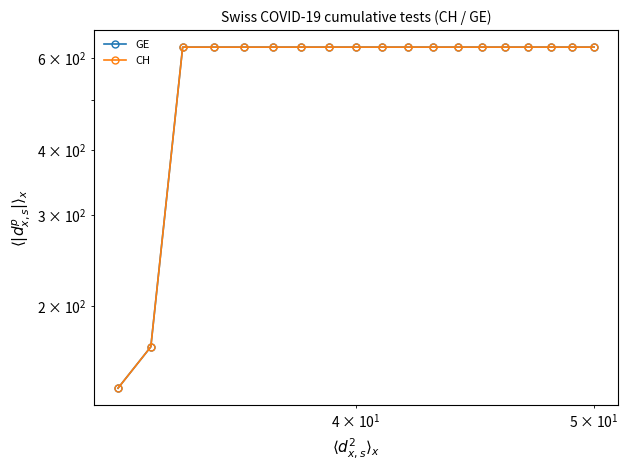

Which series has the largest range (max minus min)?

GE